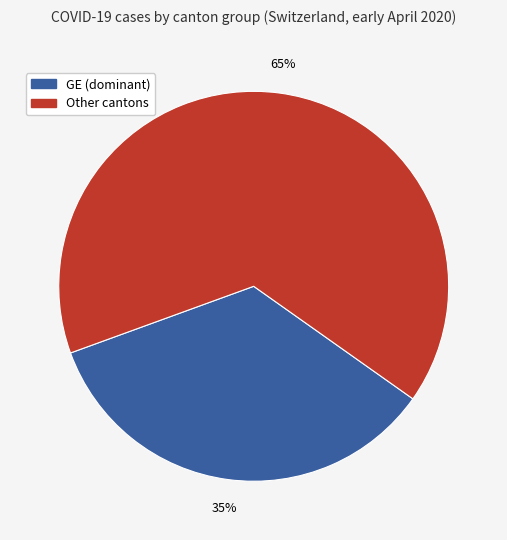

How many slices are in this pie chart?

2